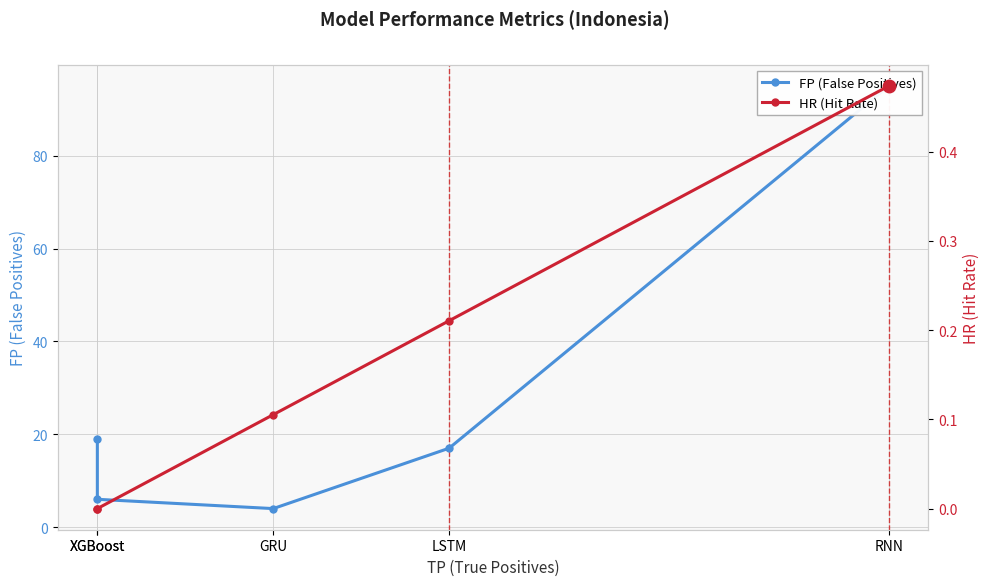

At which label does FP (False Positives) first exceed 17?

RNN